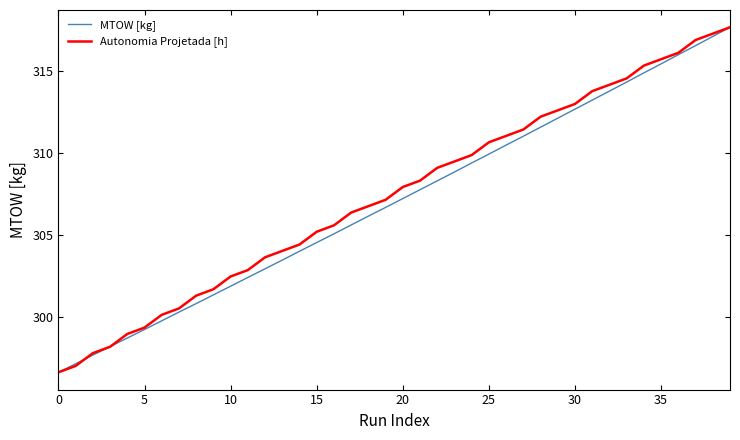

What is the highest value of the Autonomia Projetada [h] series?

317.7